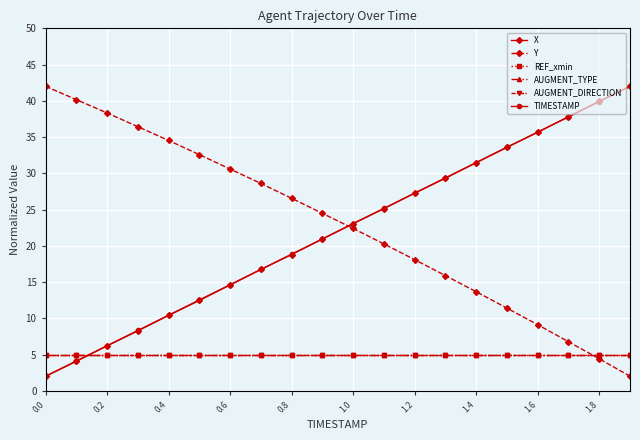

Count the number of categories in the chart.

20